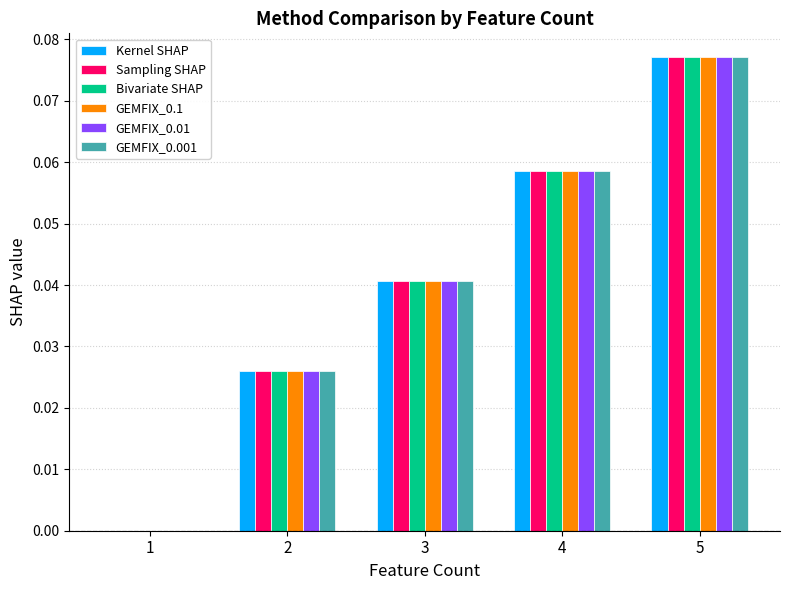

Is the value of Bivariate SHAP at 1 greater than the value of Kernel SHAP at 2?

No